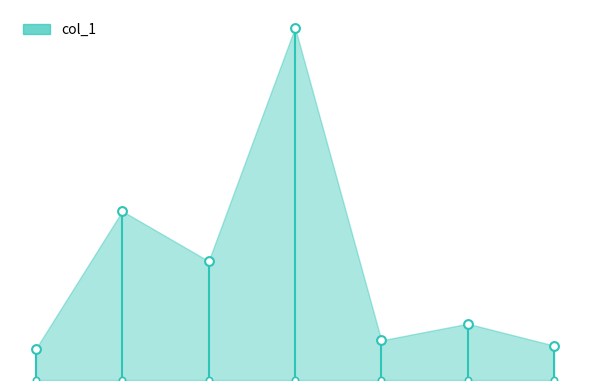

Approximately how many times larger is the value at 3 compared to 1?

3.8